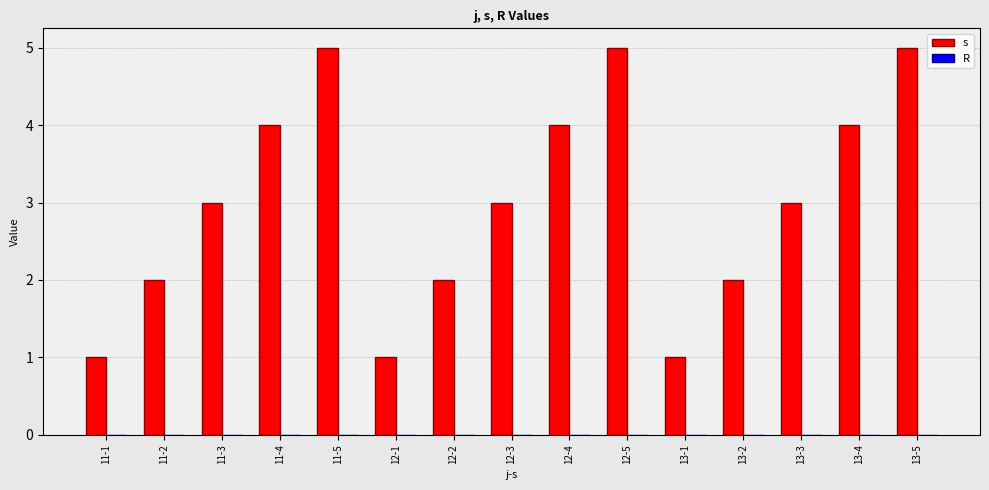

What is the change in value from 11-5 to 12-1?

-4